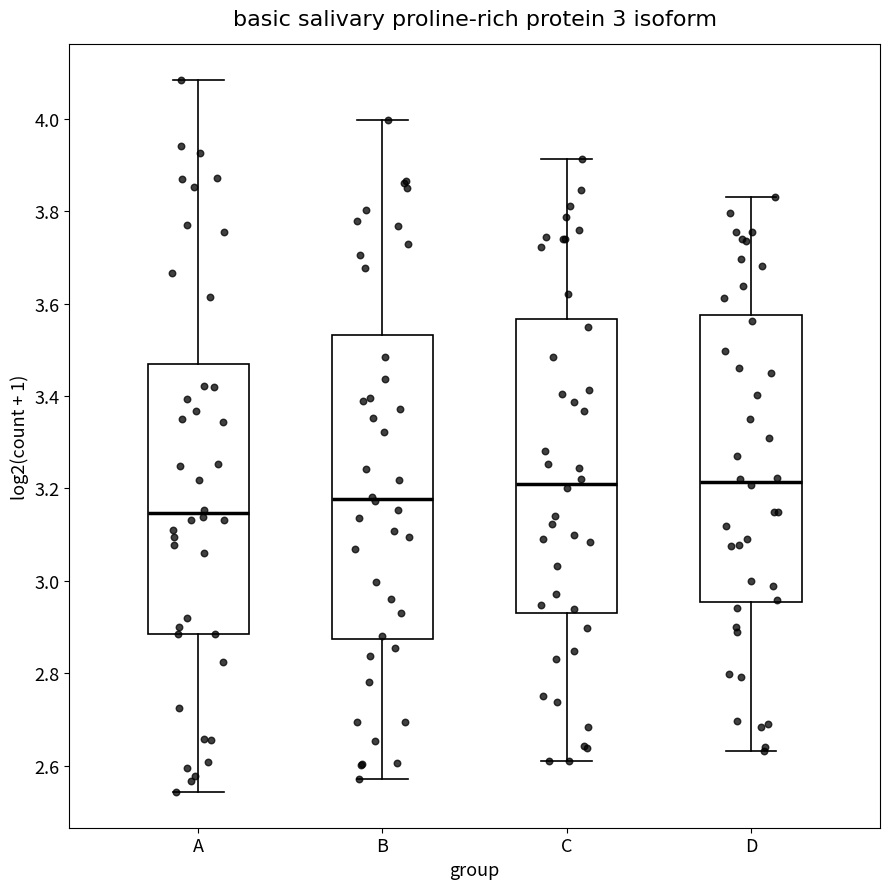

Where does the upper whisker of the box for B end on the y-axis? The values are not printed on the chart, so give them approximately, as read against the axis.

4.00